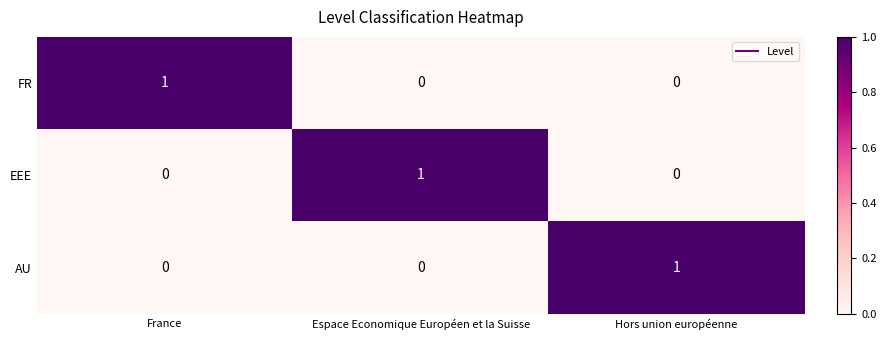

Count the number of data series in this chart.

3